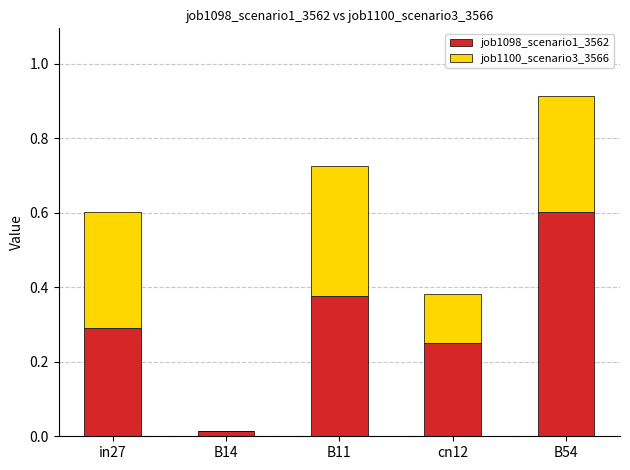

At which label does job1098_scenario1_3562 reach its peak?

B54